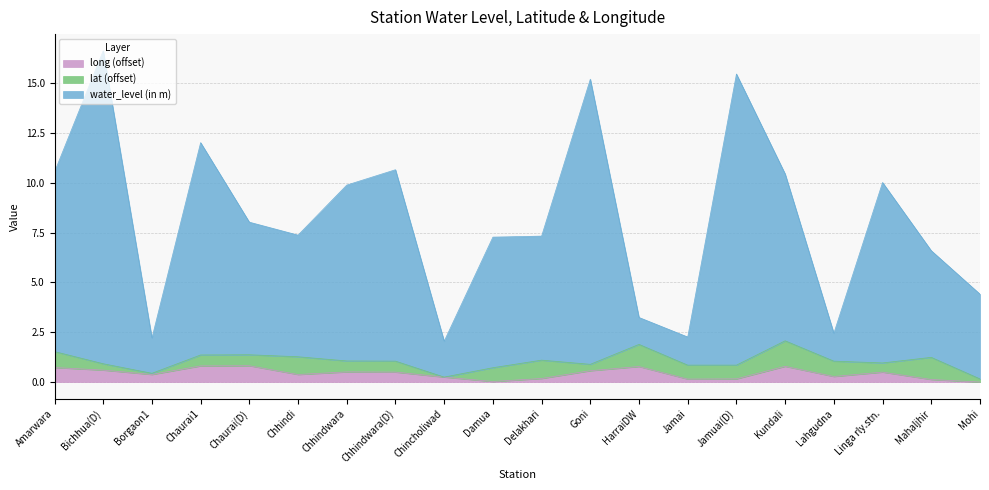

Which series changed the most between Delakhari and Linga rly.stn.?

water_level (in m)